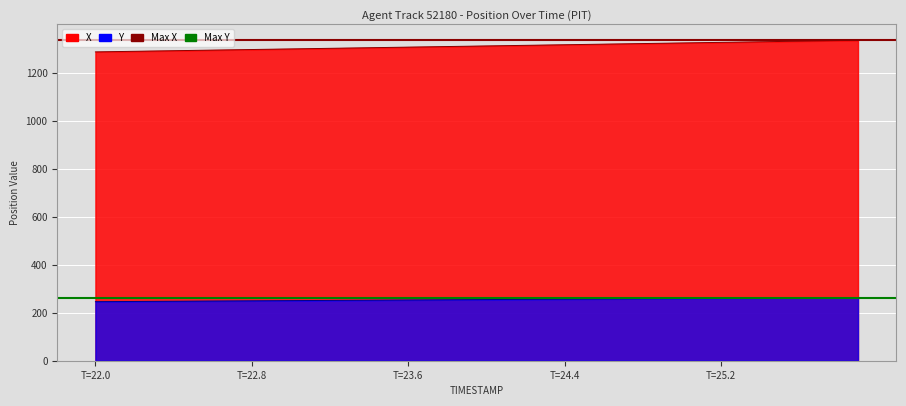

Does the chart display data point markers on the line(s)?

No